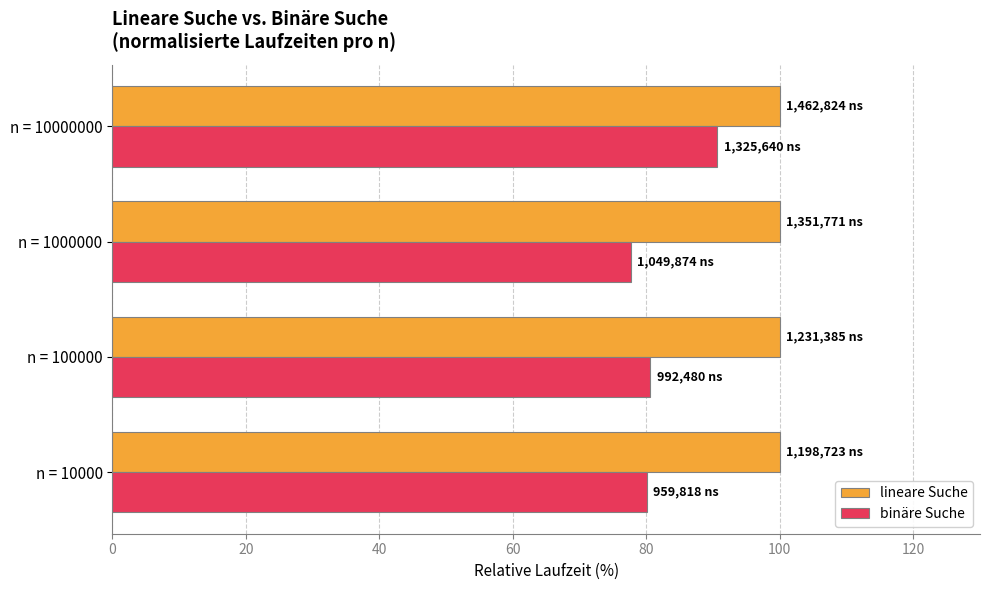

Rank the series by their maximum value, from highest to lowest.

lineare Suche, binäre Suche